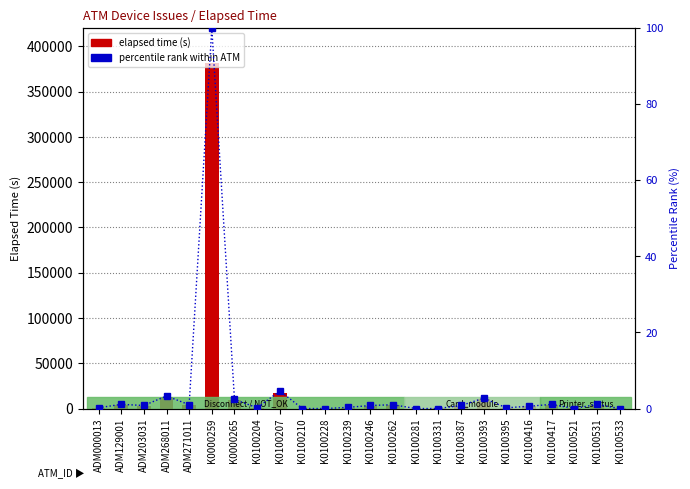

Count the number of categories in the chart.

24